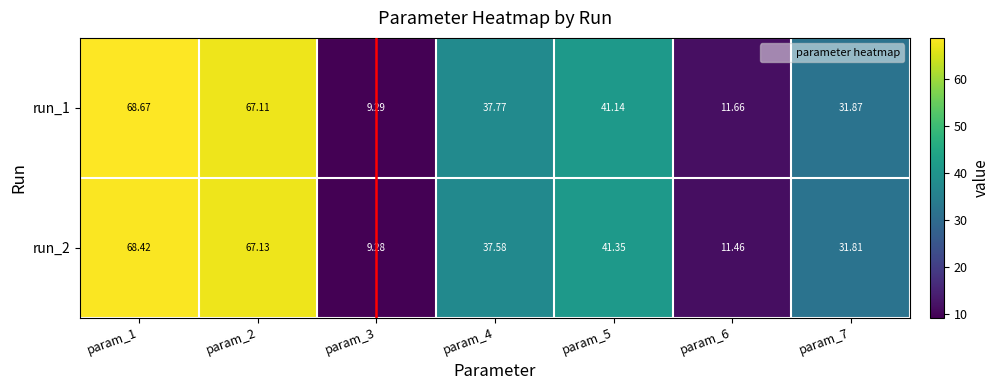

Is the value of run_1 at param_3 greater than the value of run_2 at param_4?

No